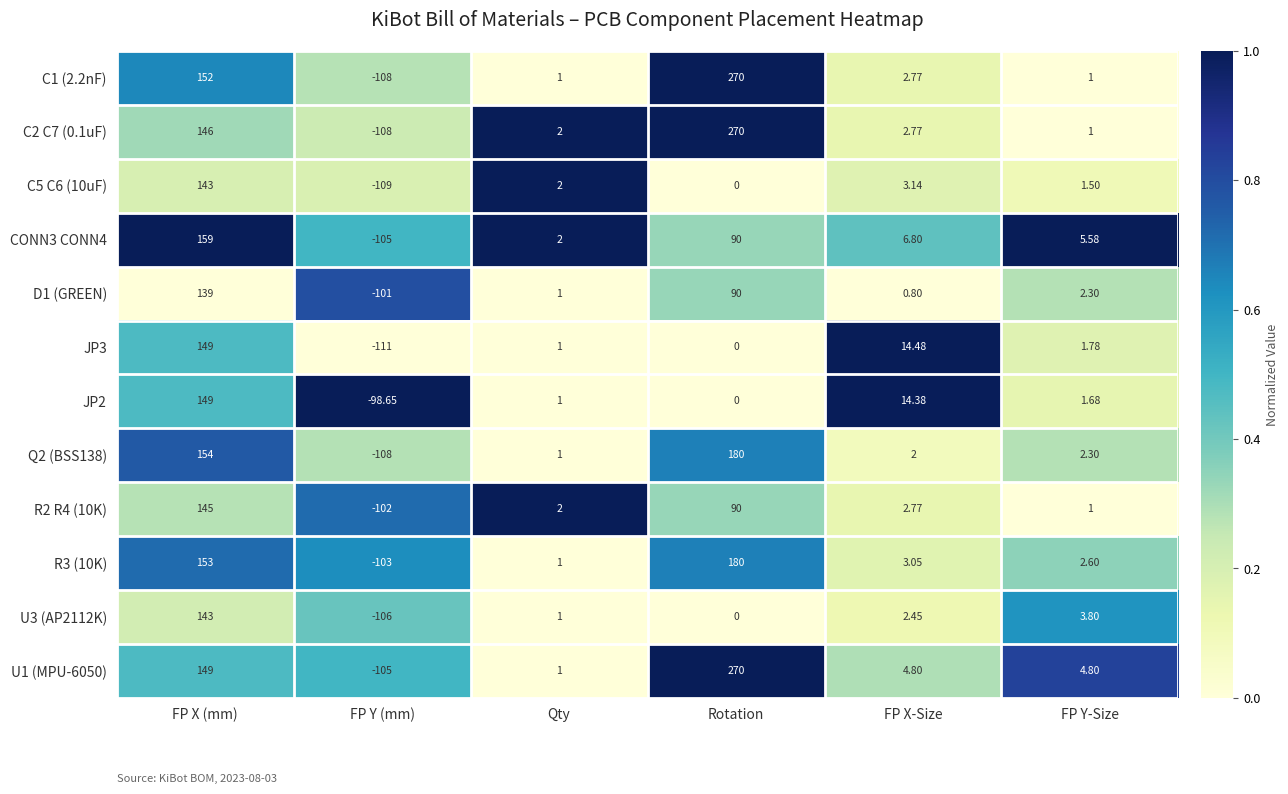

At how many categories does at least one series exceed 0?

5